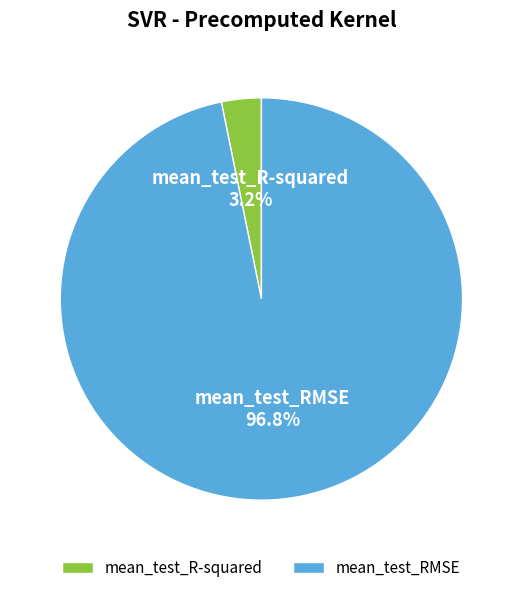

What is the smallest slice in the pie chart?

mean_test_R-squared